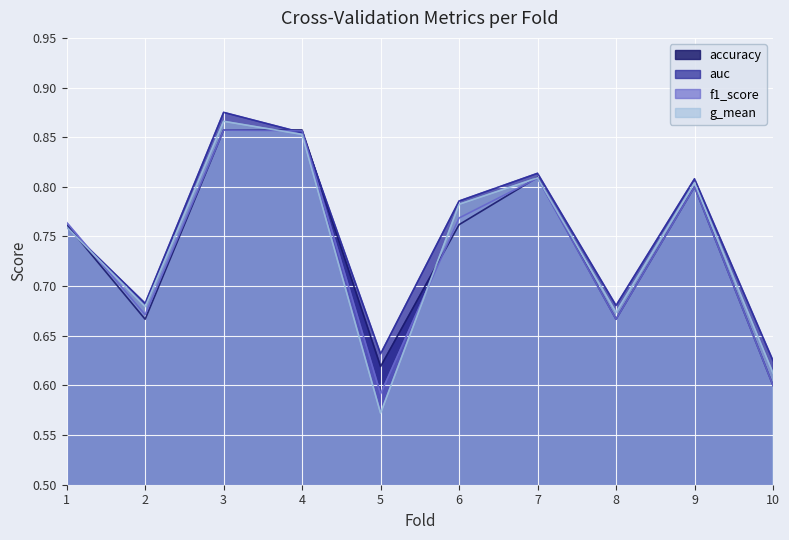

Where is the first local maximum for auc?

3